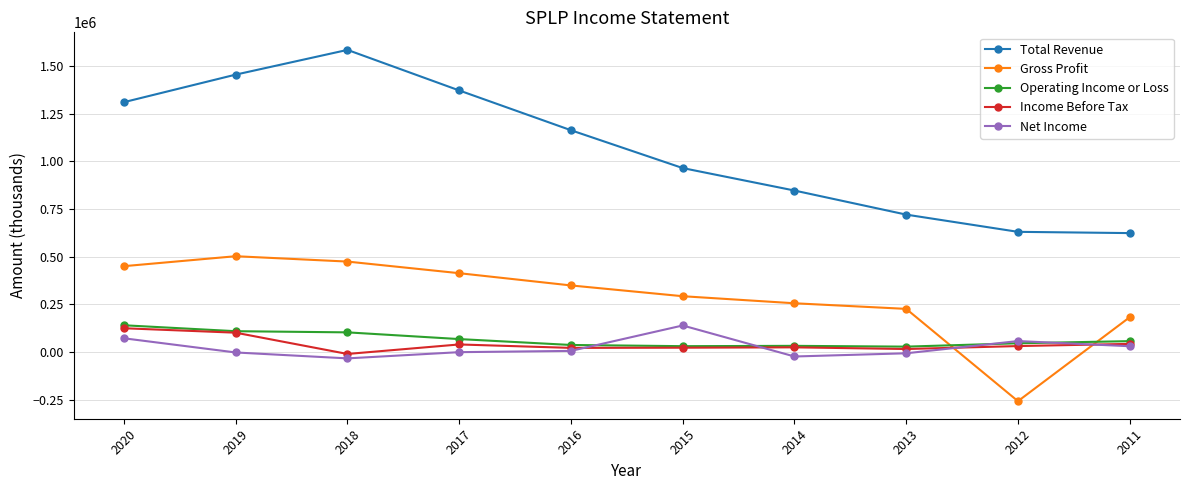

What is the maximum value shown in the chart?

1584600